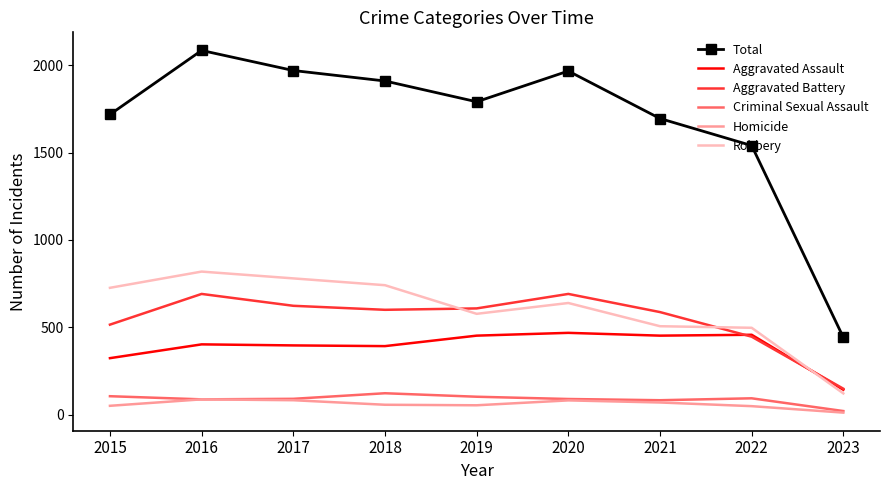

List the series in order of their peak value, lowest first.

Homicide, Criminal Sexual Assault, Aggravated Assault, Aggravated Battery, Robbery, Total